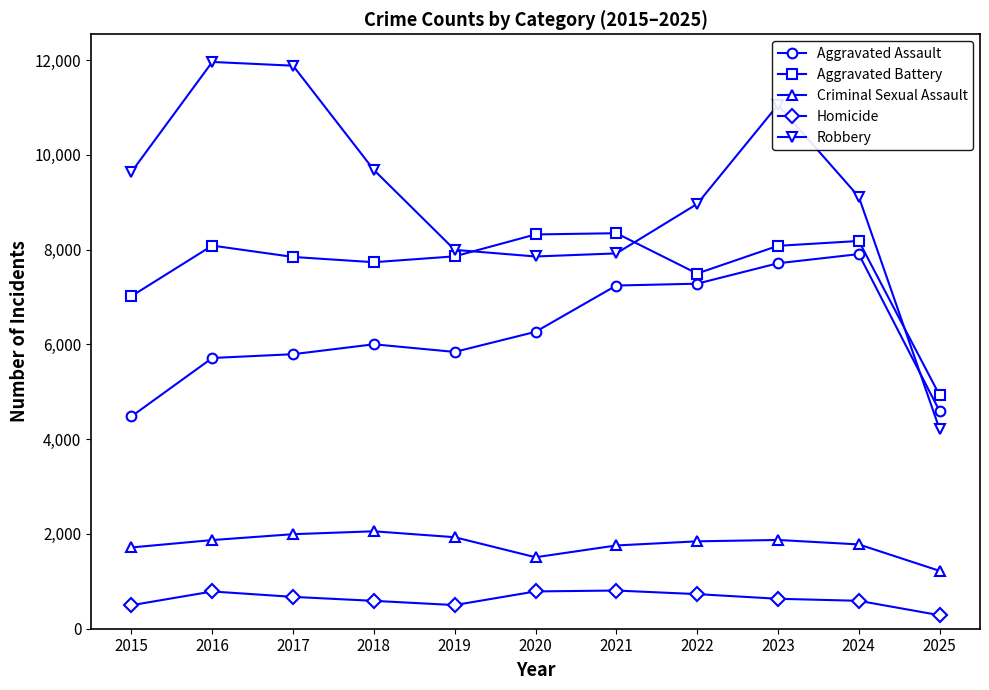

Which series has the largest total across all categories?

Robbery